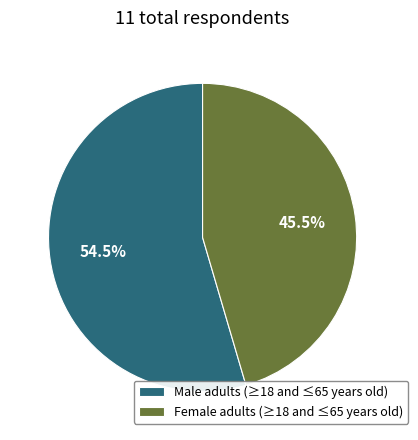

Rank the categories by value from highest to lowest.

Male adults (≥18 and ≤65 years old), Female adults (≥18 and ≤65 years old)